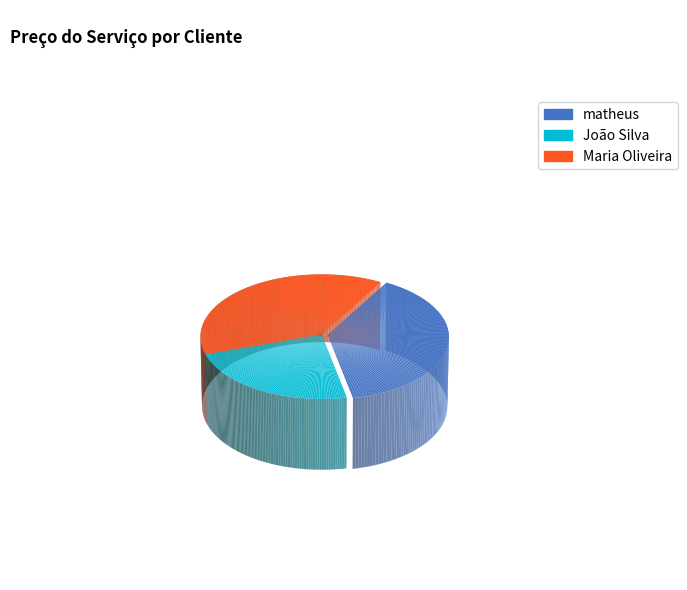

Which has a higher value, matheus or Maria Oliveira?

matheus